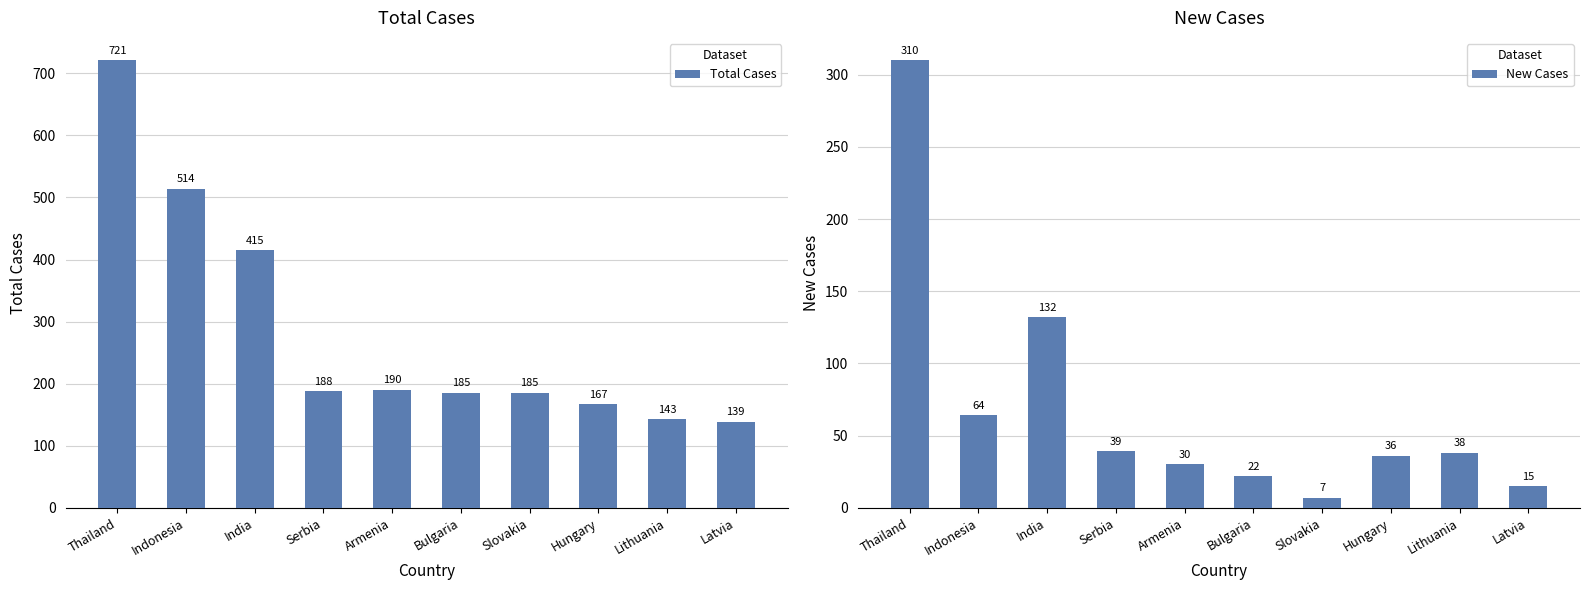

What is the smallest value displayed?

7